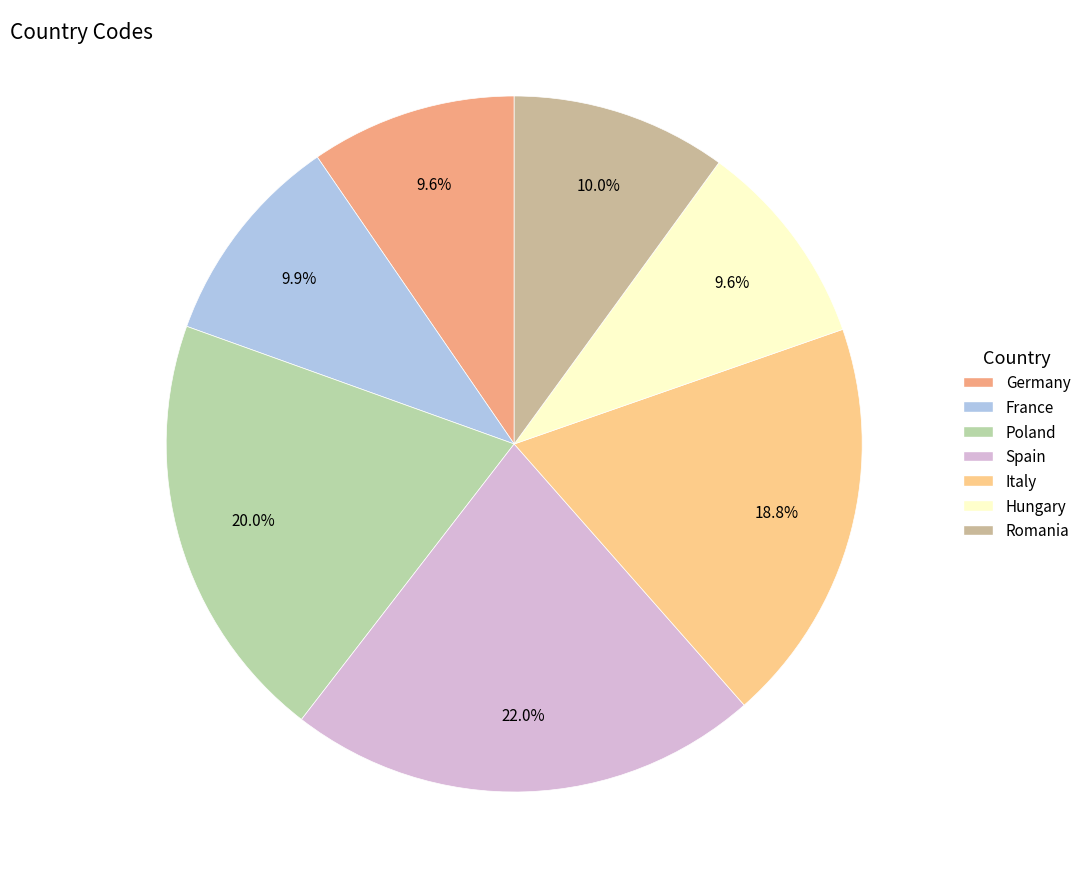

What portion of the pie excludes France?

90.1%